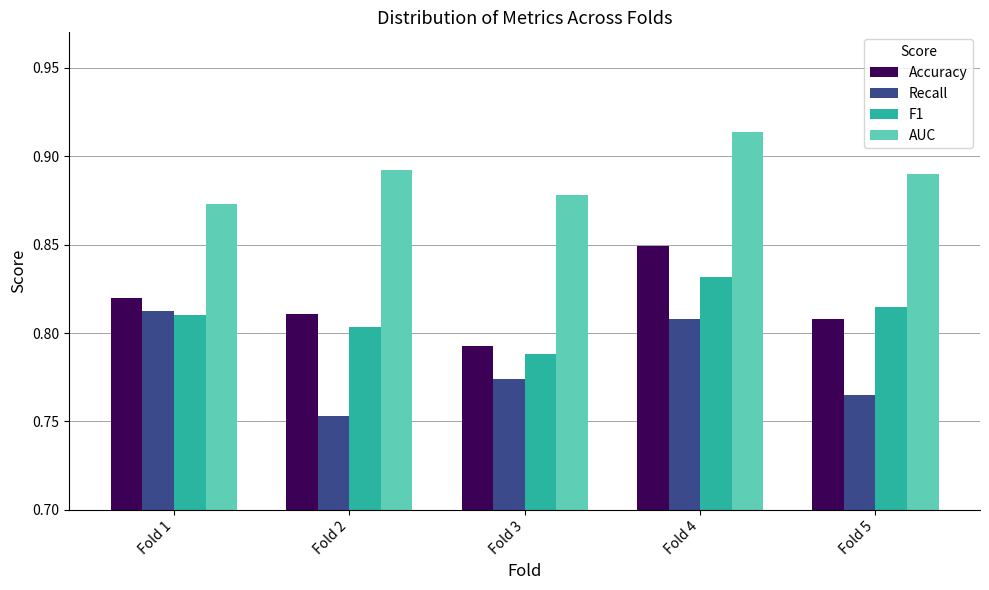

Which category has the lowest value across all series?

Fold 2